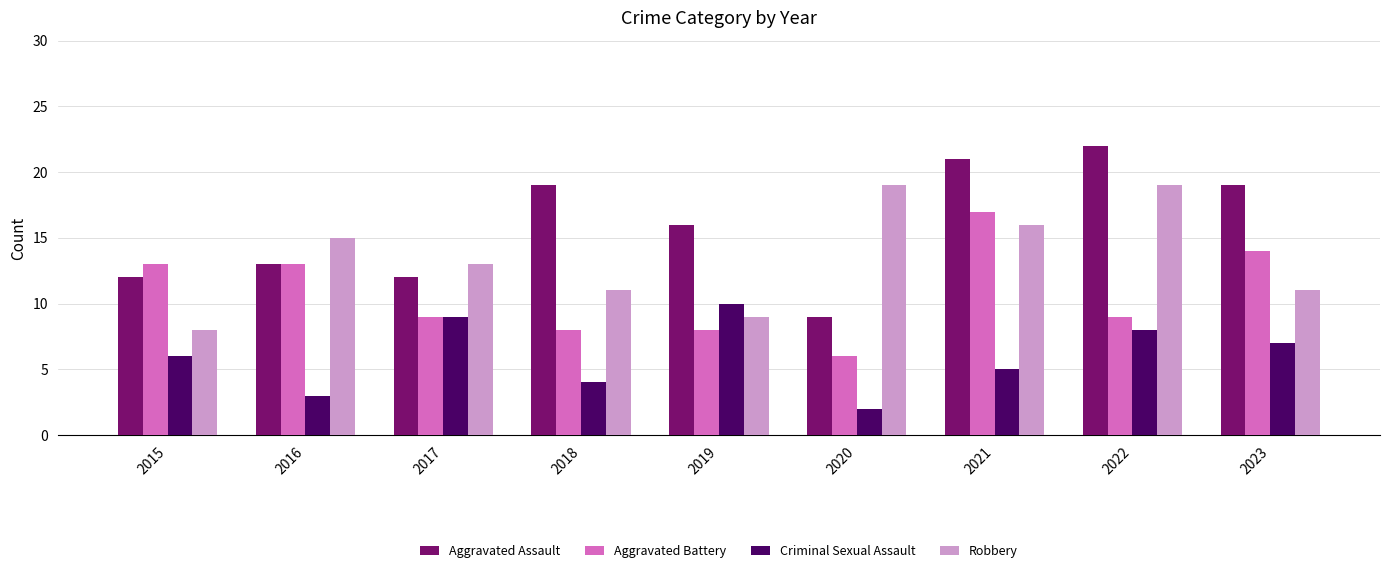

Which series has the largest range (max minus min)?

Aggravated Assault